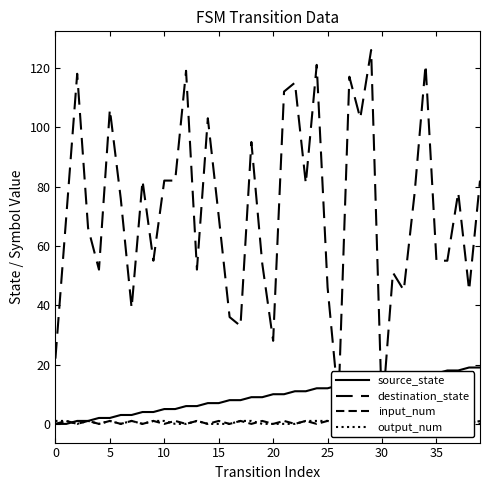

How many categories are shown in the chart?

40